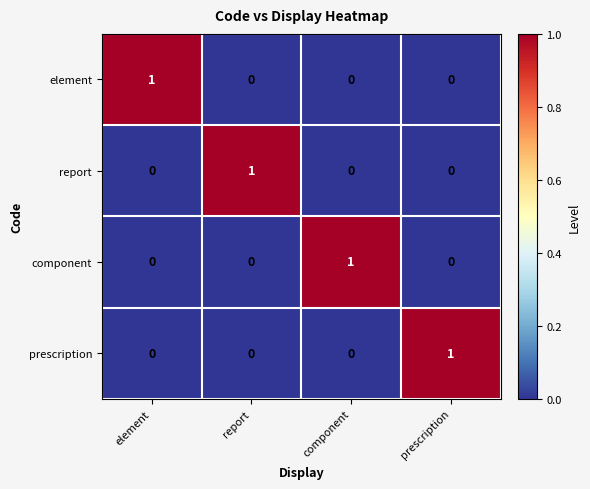

At which label does element reach its peak?

element